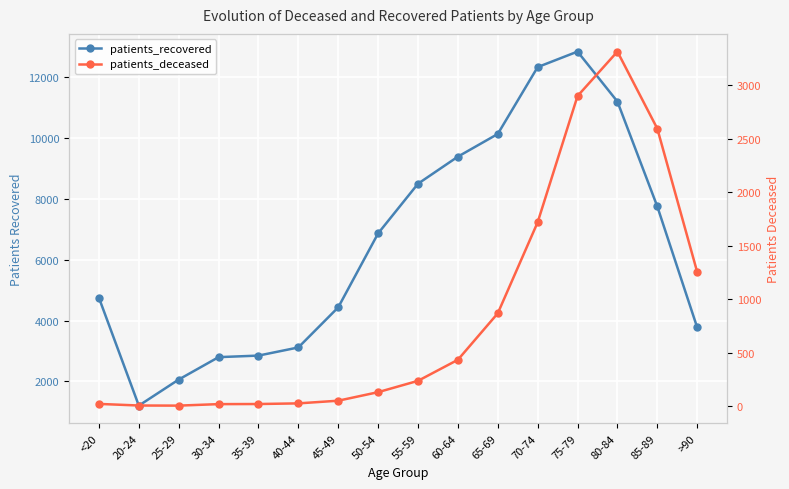

Is the value of patients_recovered at 55-59 greater than the value of patients_deceased at 75-79?

Yes